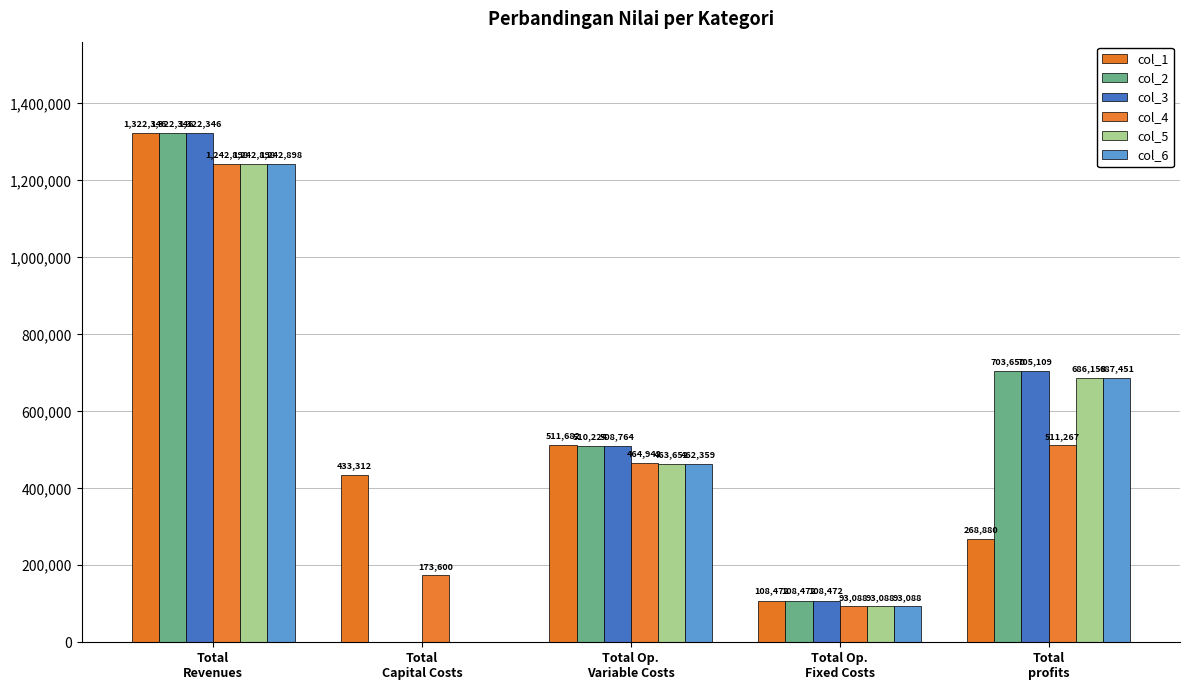

At which label does col_5 reach its peak?

Total
Revenues